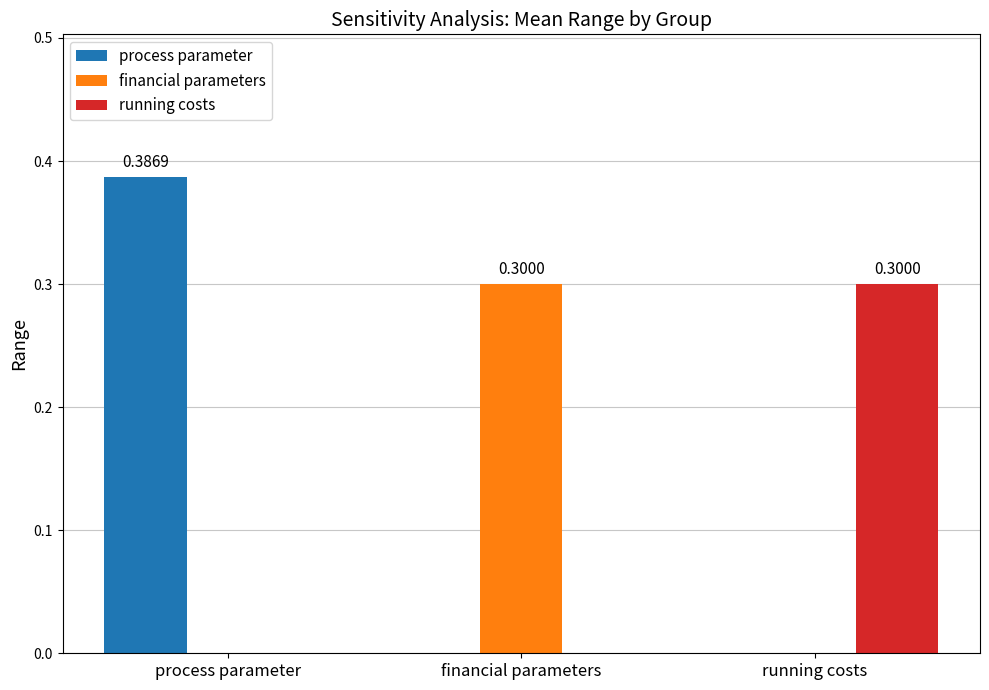

Which series has the largest total across all categories?

process parameter